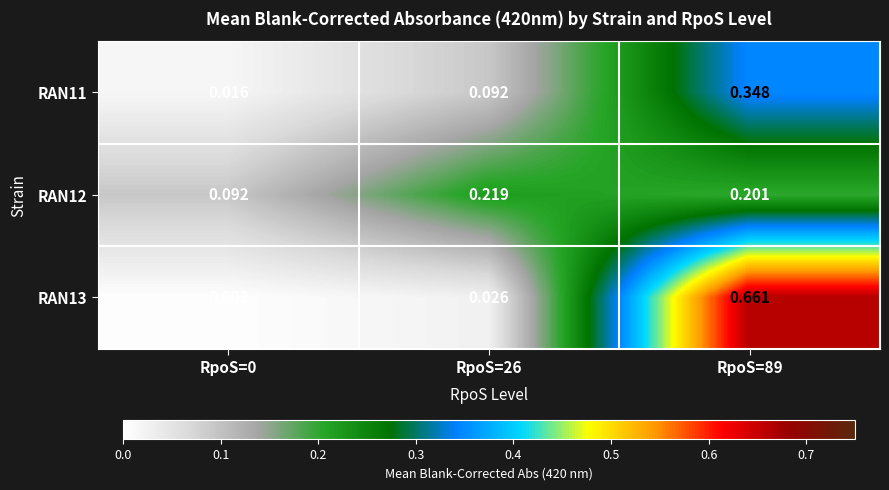

Reading right to left, what are all the values shown in this chart?

RAN11: RpoS=89=0.3	RpoS=26=0.1	RpoS=0=0.0
RAN12: RpoS=89=0.2	RpoS=26=0.2	RpoS=0=0.1
RAN13: RpoS=89=0.7	RpoS=26=0.0	RpoS=0=0.0